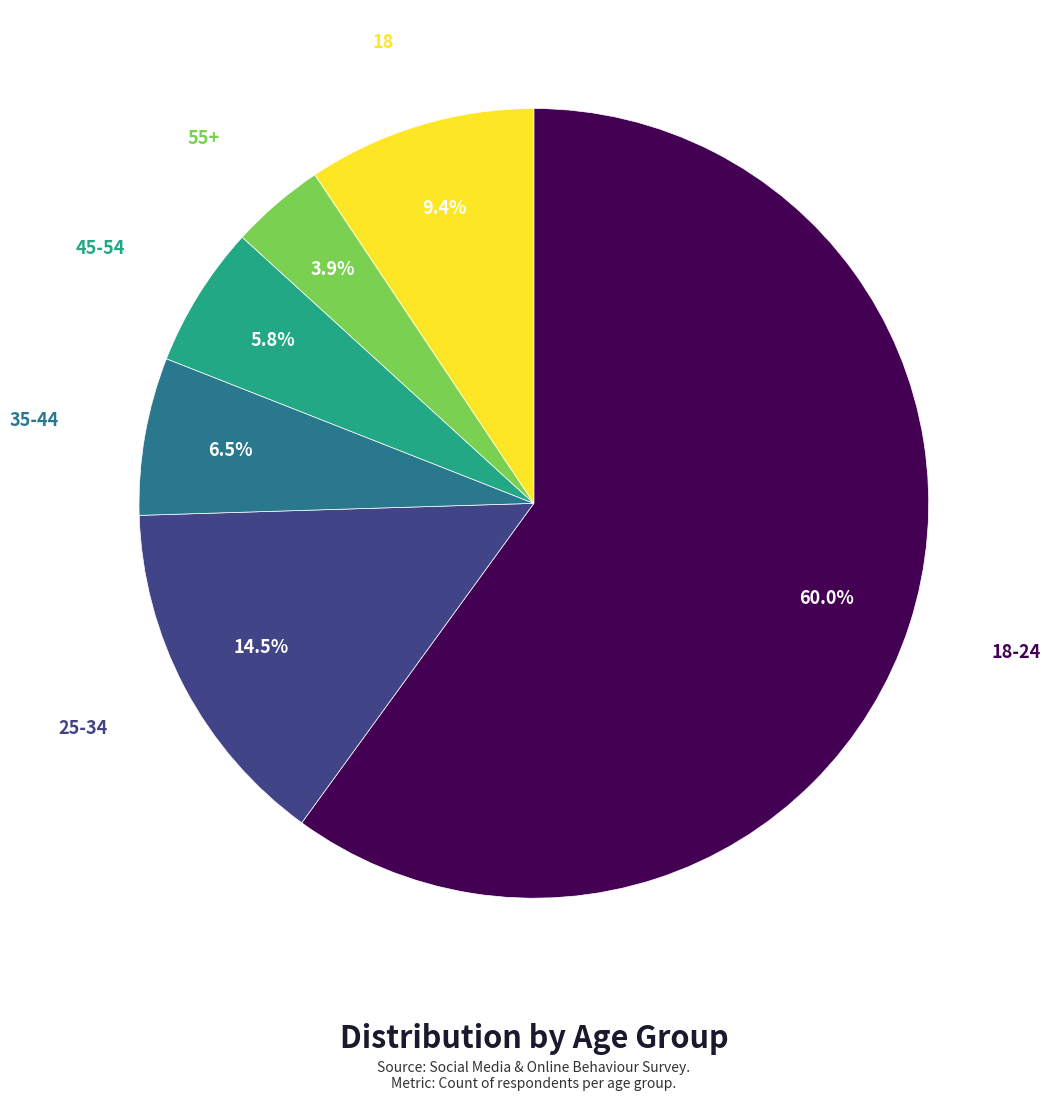

Does any single category account for the majority?

Yes